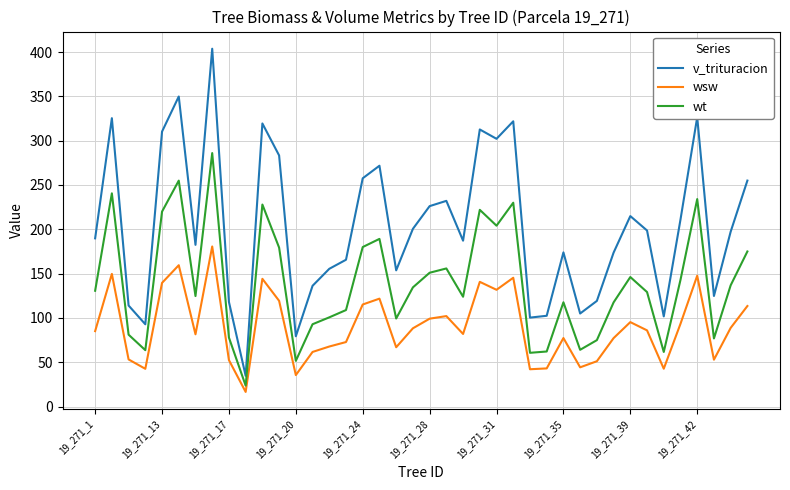

Is this an area chart (filled region under the line)?

No